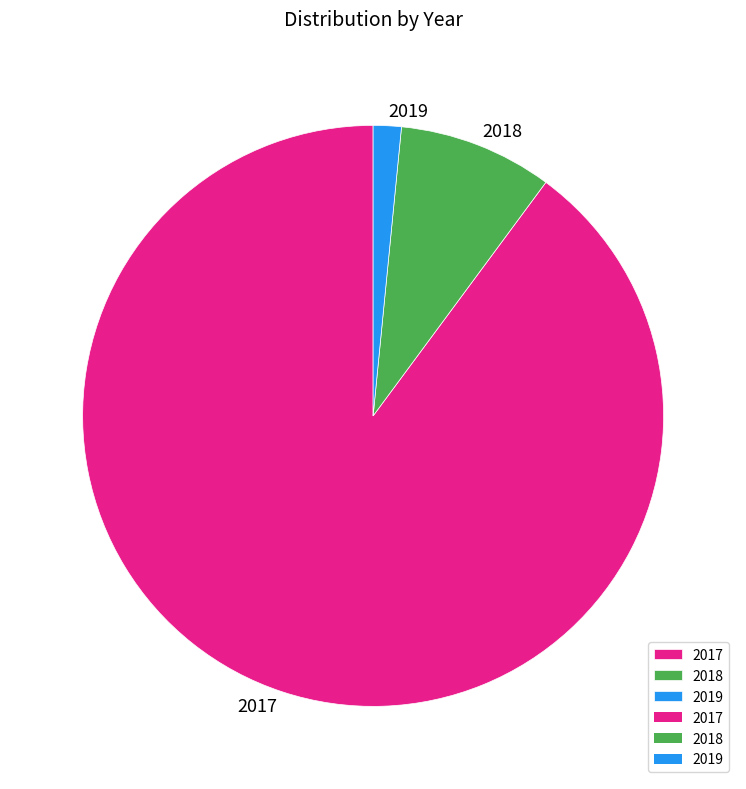

How many segments does this pie chart have?

3